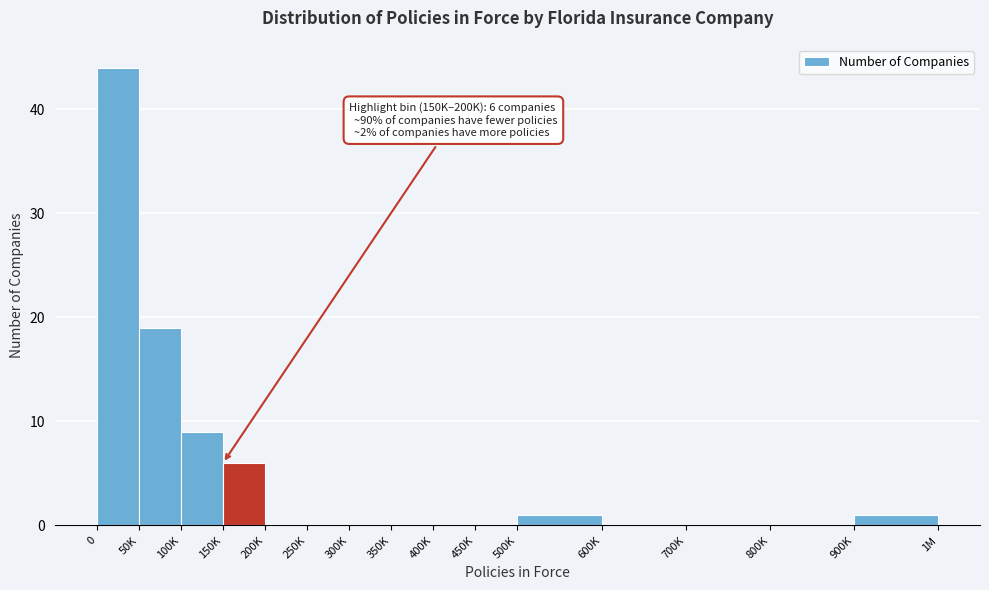

Reading left to right, what are all the values shown in this chart?

0=44	50K=19	100K=9	150K=6	200K=0	250K=0	300K=0	350K=0	400K=0	450K=0	500K=1	600K=0	700K=0	800K=0	900K=1